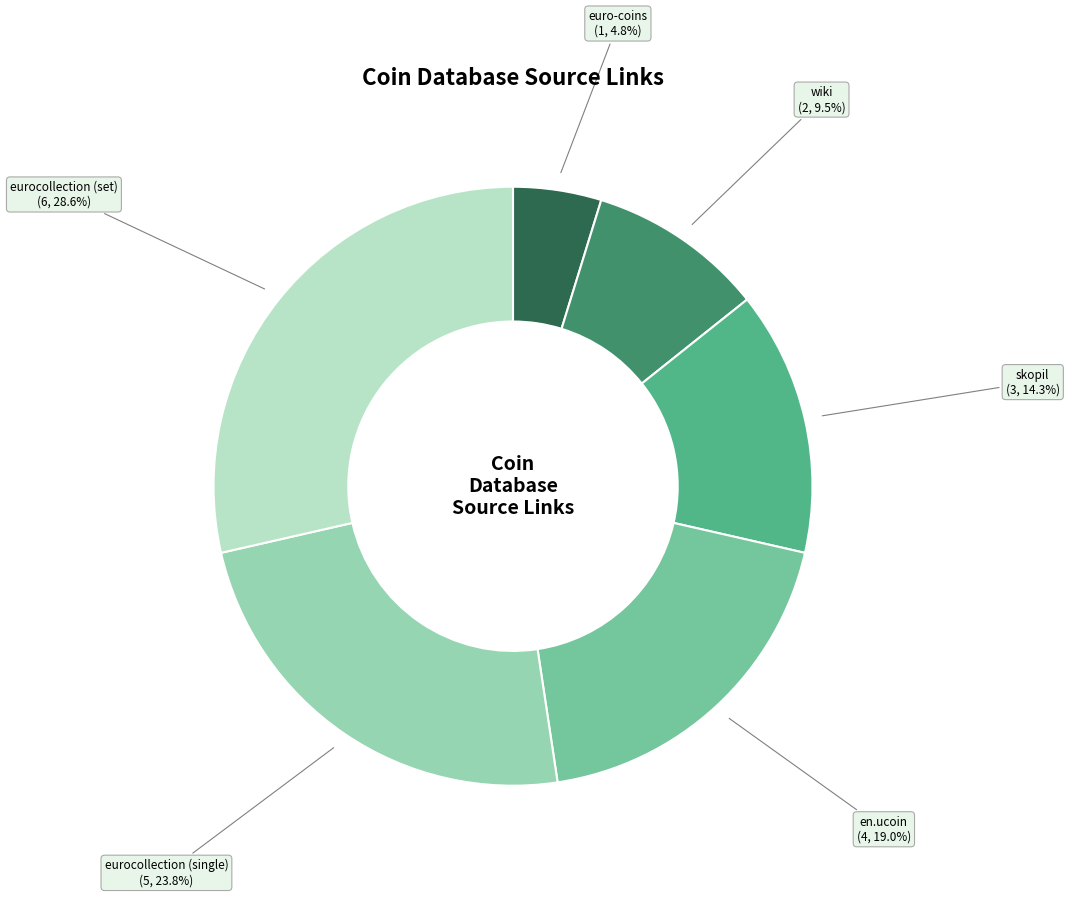

Is it true that en.ucoin is 19% of the pie?

True